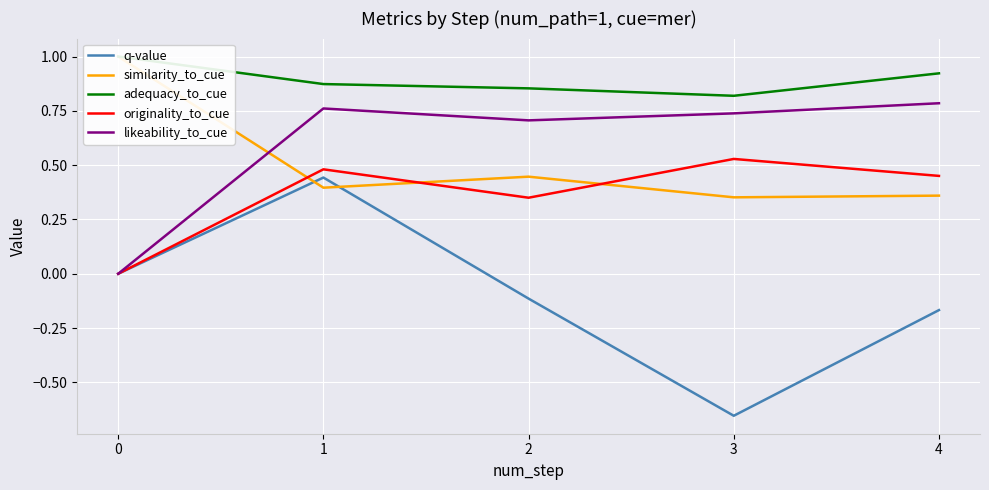

At which category is the sum across all series the highest?

1